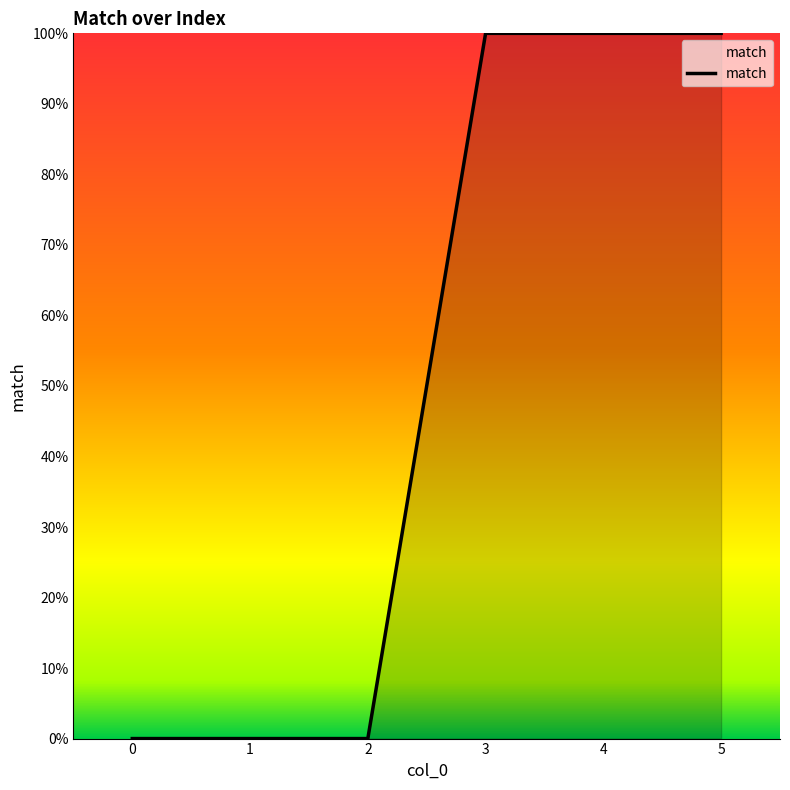

Reading left to right, extract all data points from this chart.

0=0	1=0	2=0	3=1	4=1	5=1